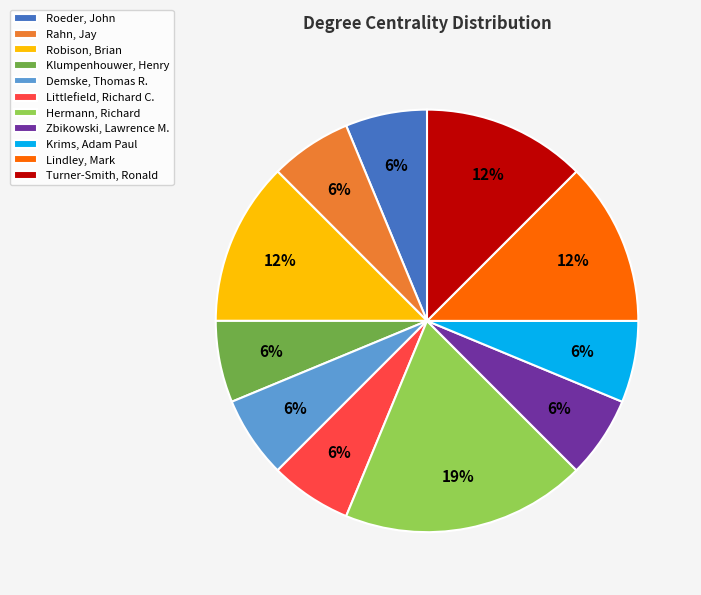

Is the sum of Robison, Brian and Lindley, Mark greater than half?

No